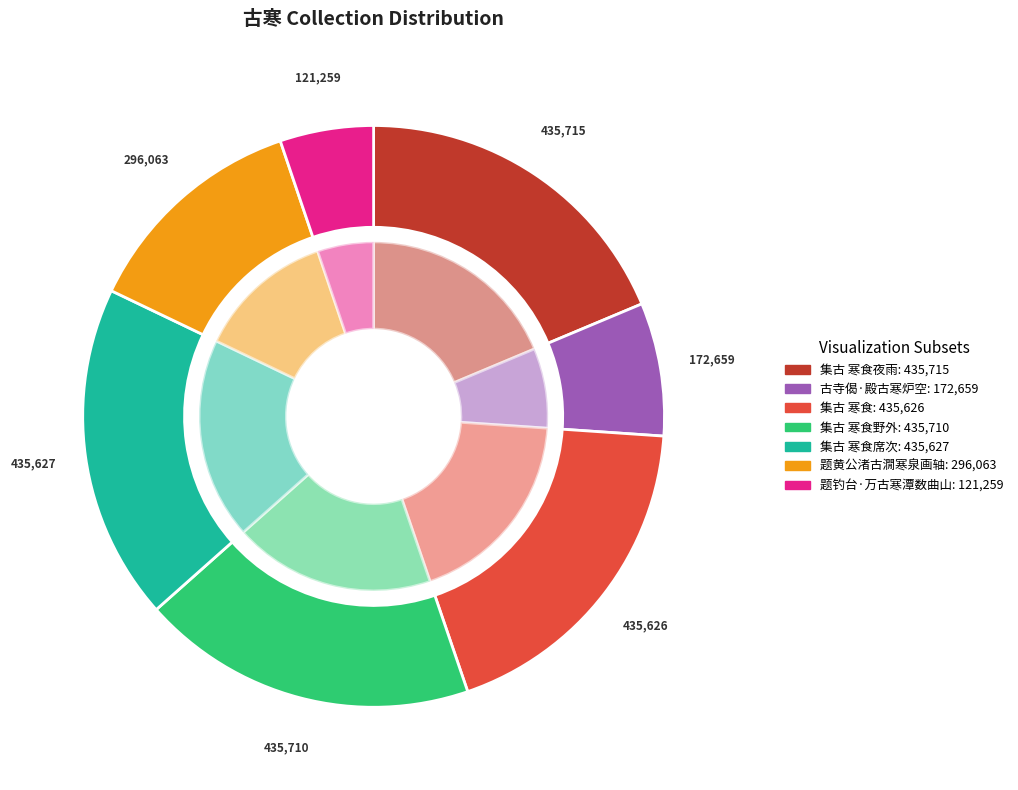

How many slices are in this pie chart?

7